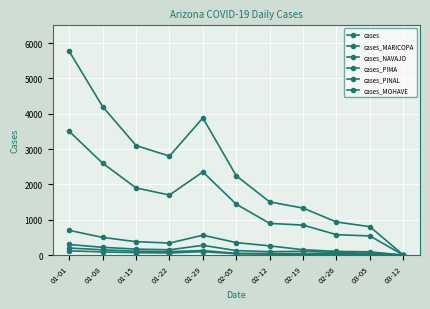

Which series has the largest range (max minus min)?

cases